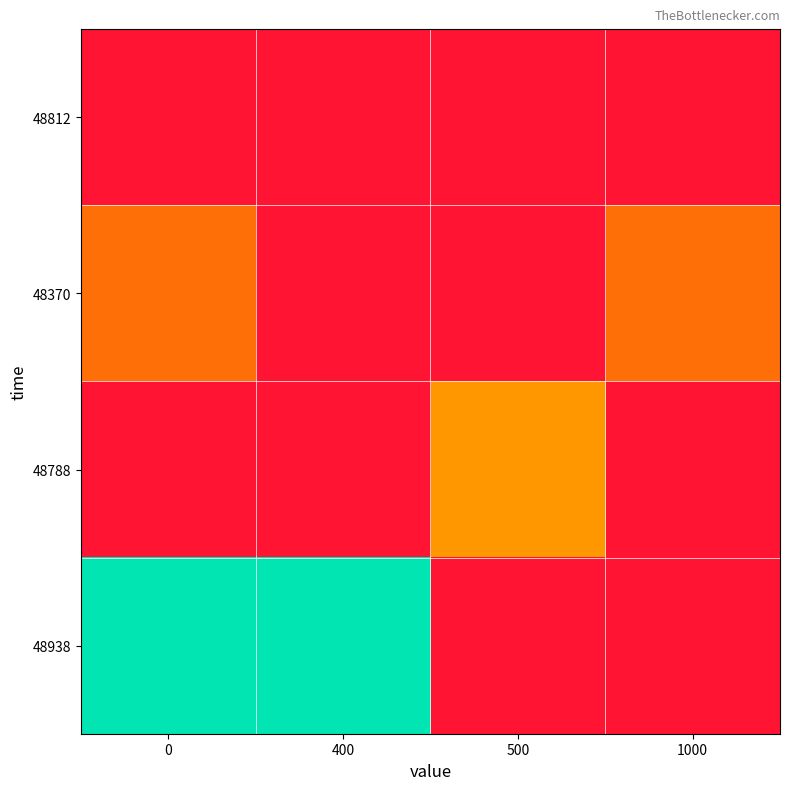

Reading left to right, list all the values displayed in this chart.

48812: 0=0.0	400=0.0	500=0.0	1000=0.0
48370: 0=0.3	400=0.0	500=0.0	1000=0.3
48788: 0=0.0	400=0.0	500=0.4	1000=0.0
48938: 0=1.0	400=1.0	500=0.0	1000=0.0